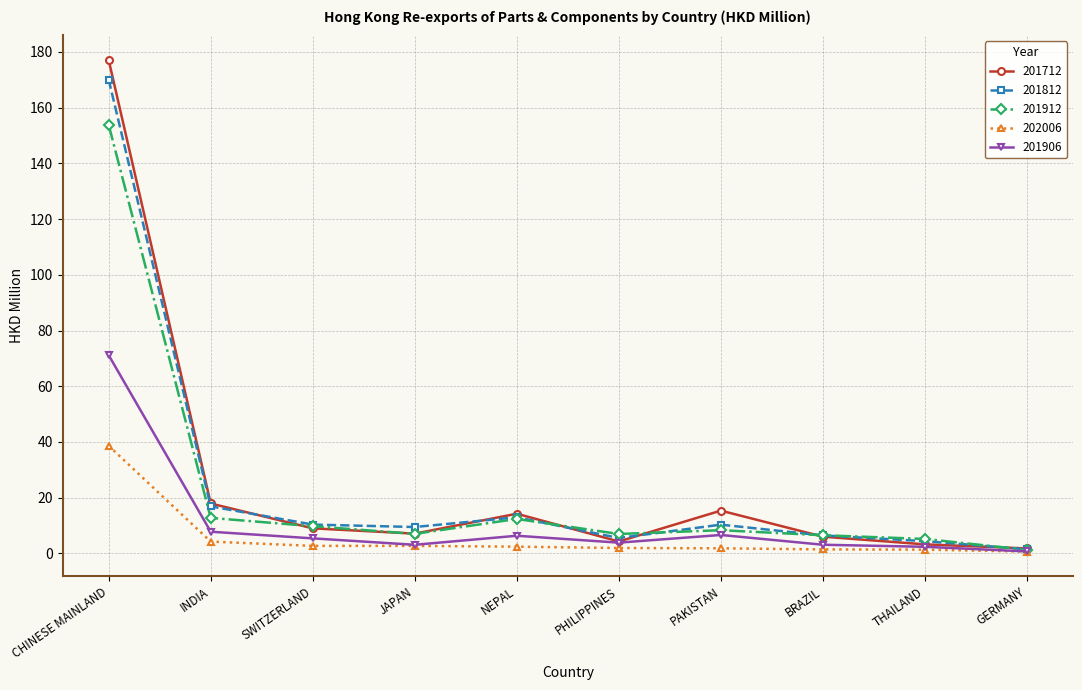

The value of 201912 at PHILIPPINES is 7.0. True or false?

True